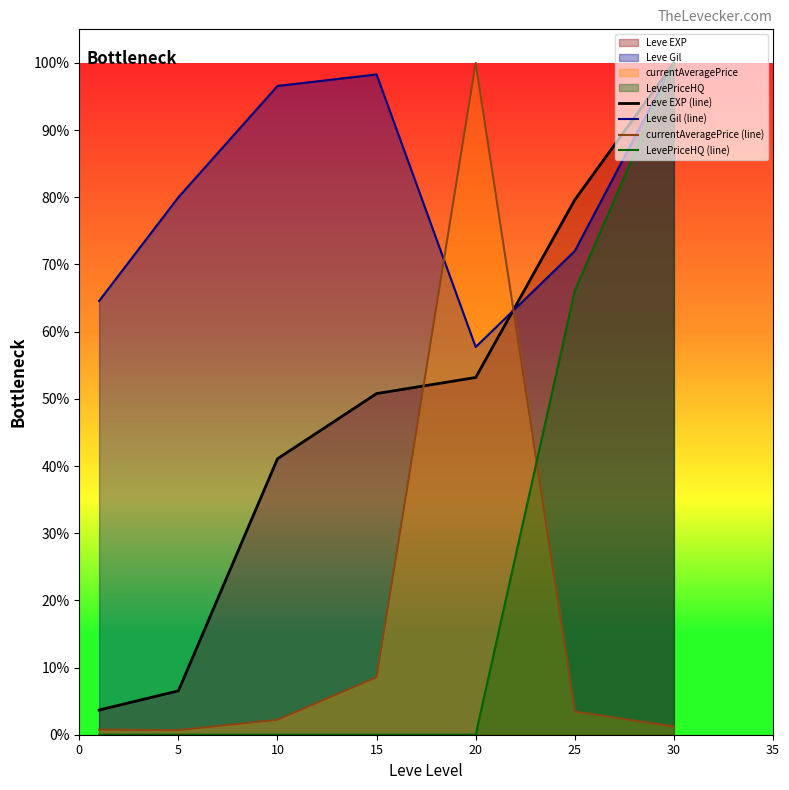

Reading left to right, transcribe all the data shown in this chart.

Leve EXP (line): 0.0	0.1	0.4	0.5	0.5	0.8	1.0
Leve Gil (line): 0.6	0.8	1.0	1.0	0.6	0.7	1.0
currentAveragePrice (line): 0.0	0.0	0.0	0.1	1.0	0.0	0.0
LevePriceHQ (line): 0.0	0.0	0.0	0.0	0.0	0.7	1.0